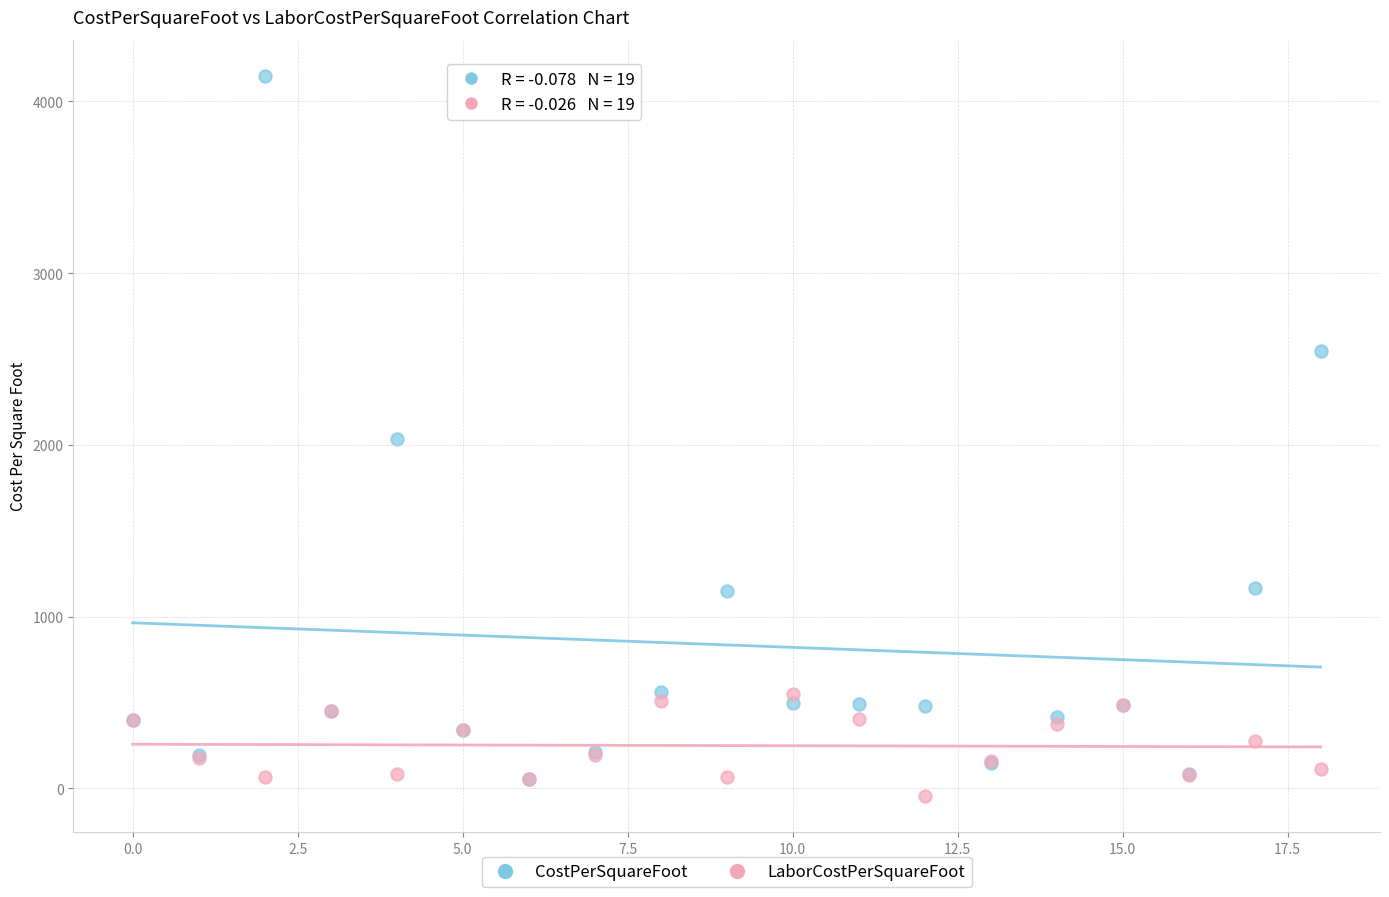

Which series reaches the maximum Y coordinate?

CostPerSquareFoot